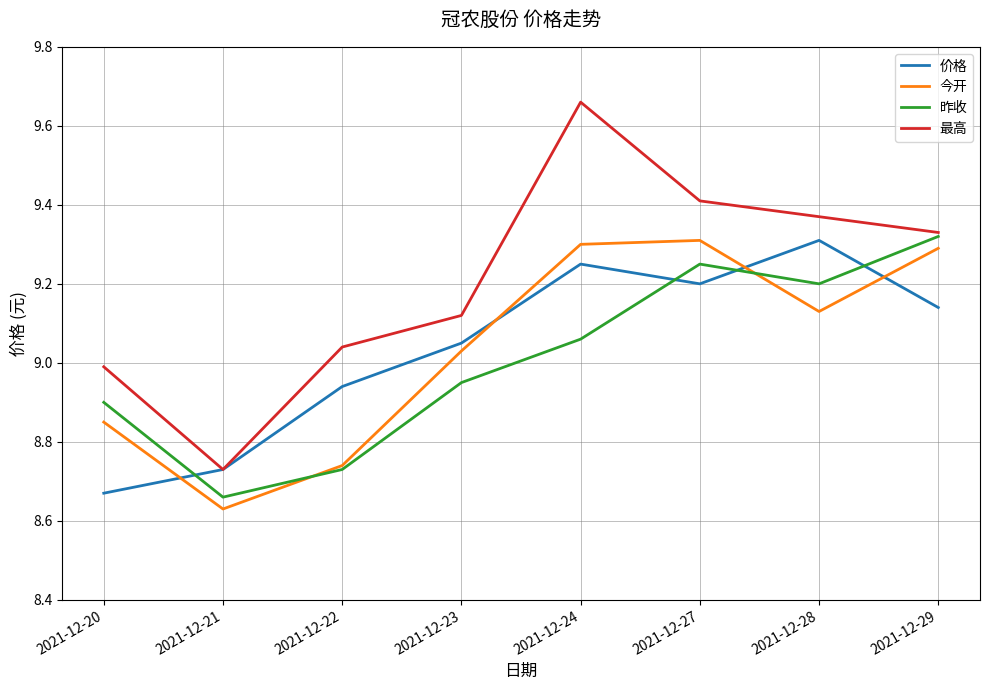

The 价格 series shows 9.2 at 2021-12-24. True or false?

True